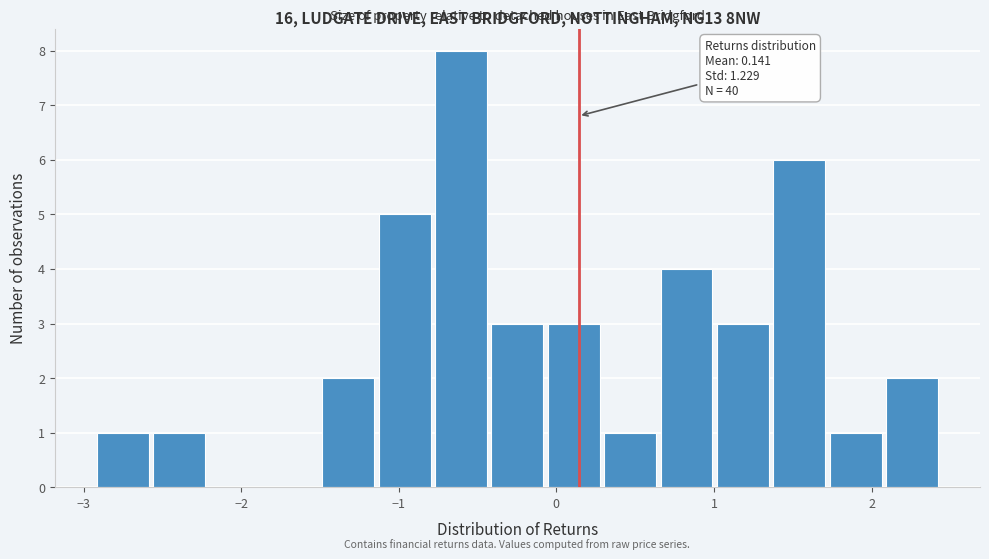

Around what value on the x-axis is the tallest bar? Give the approximate position of its centre, as read against the axis.

-0.6